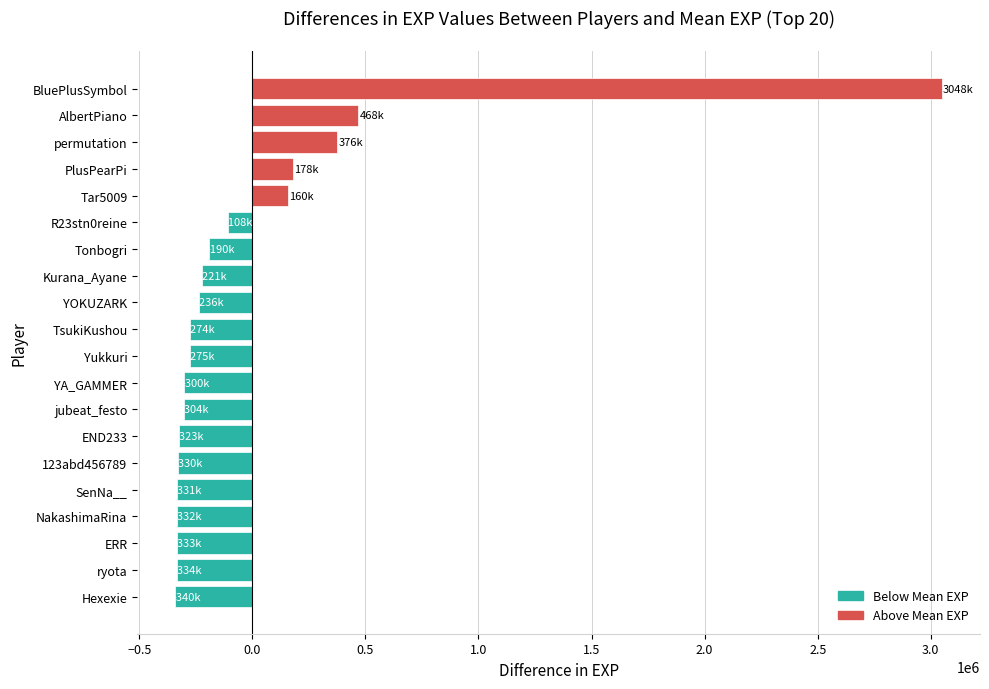

At which category does the chart reach its peak across all series?

BluePlusSymbol